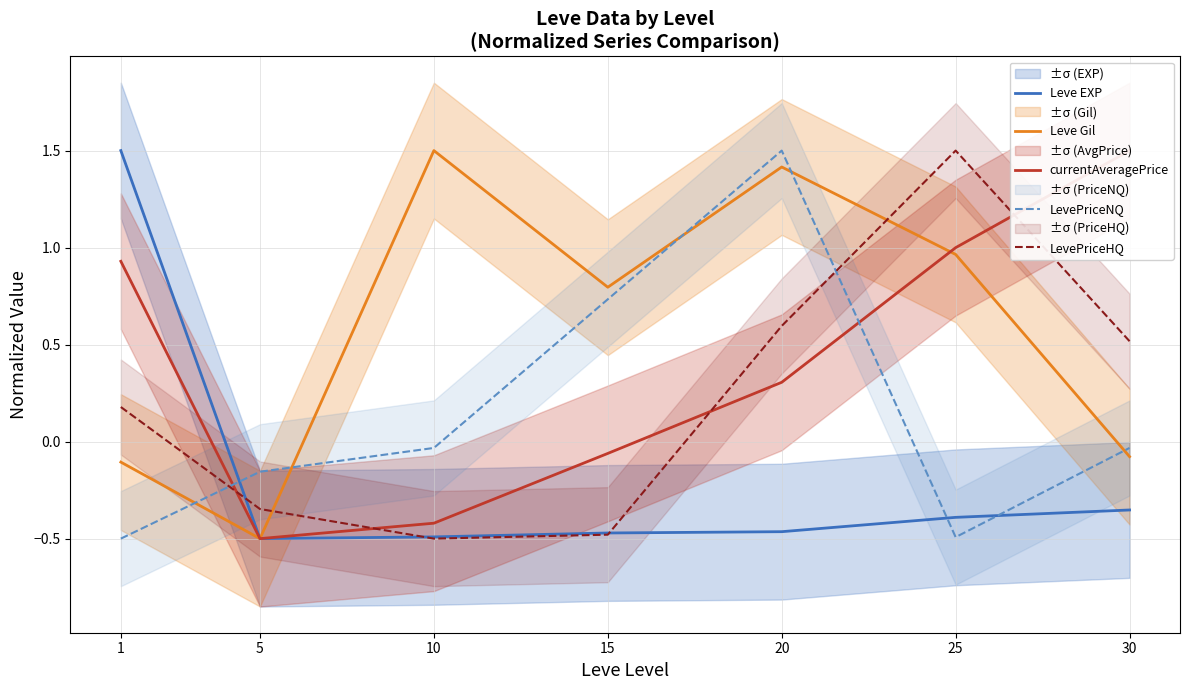

Where does the LevePriceNQ series first go above 0?

15